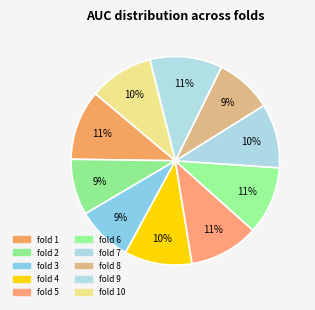

How many segments does this pie chart have?

10